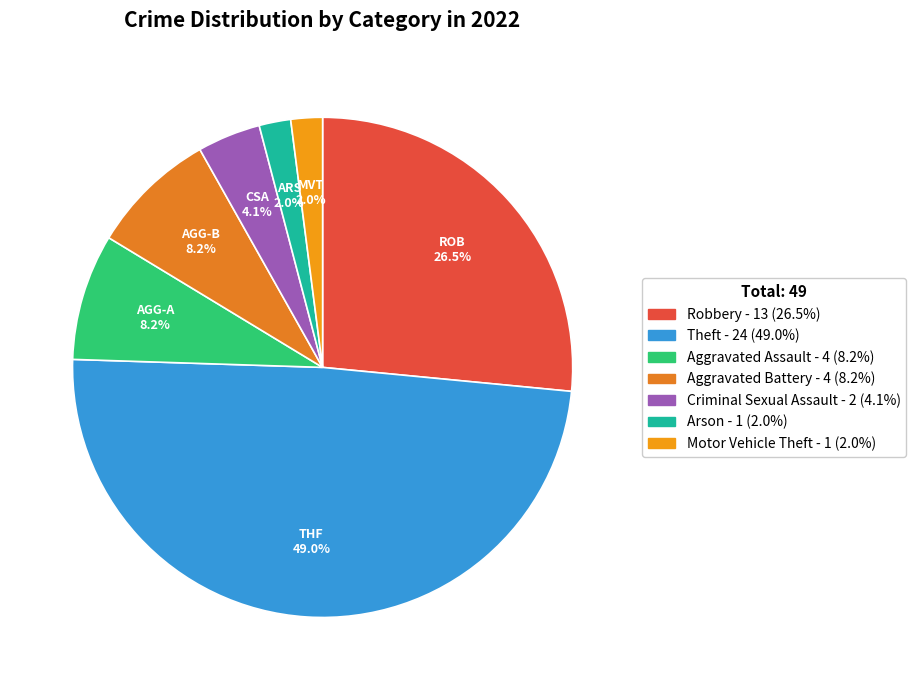

Combined, what portion of the pie is Theft and Criminal Sexual Assault?

53.1%